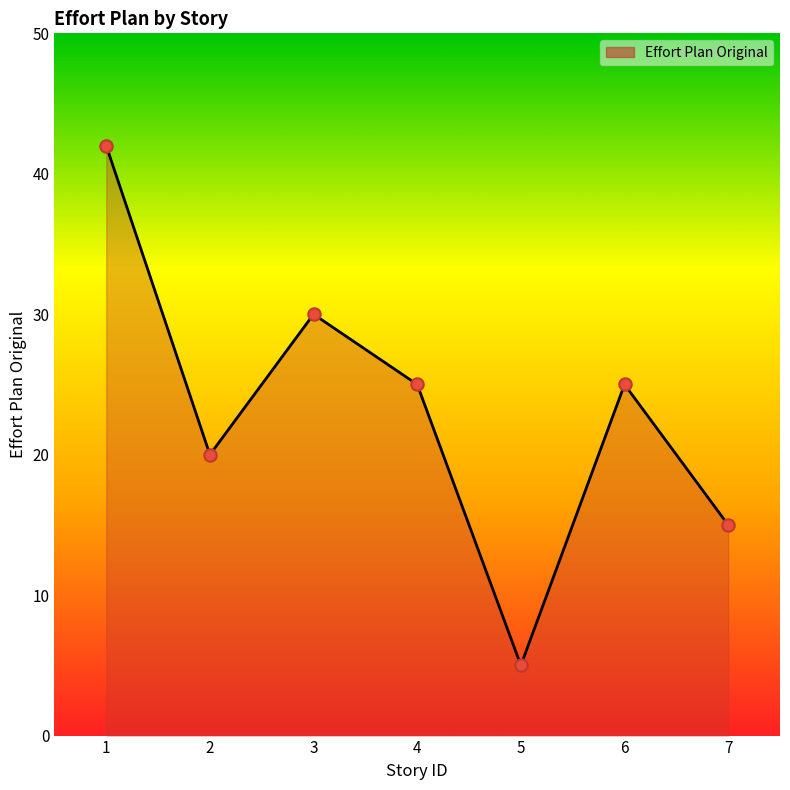

Which has a higher value, 3 or 1?

1